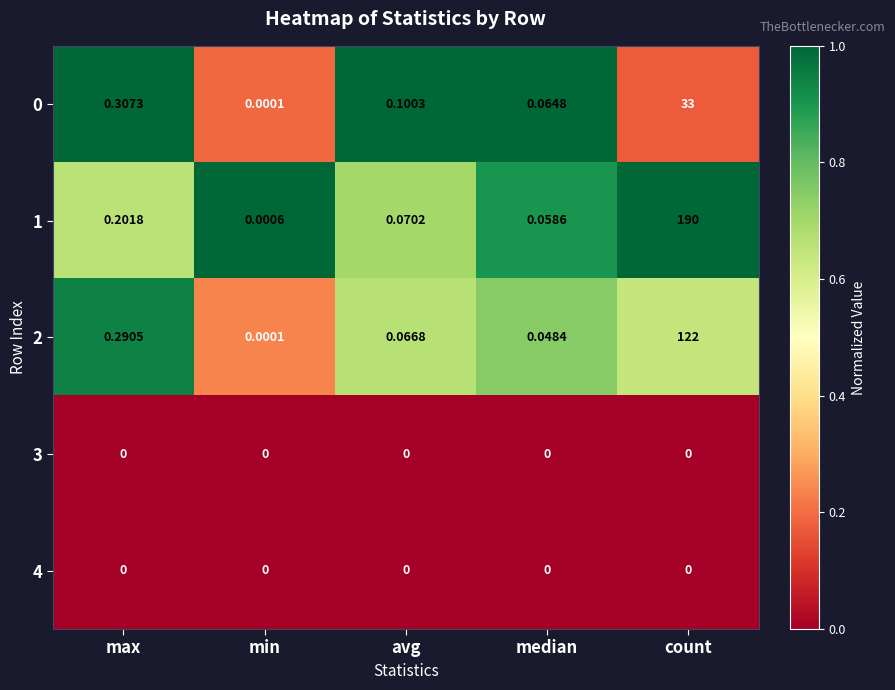

At how many categories does at least one series exceed 0?

5